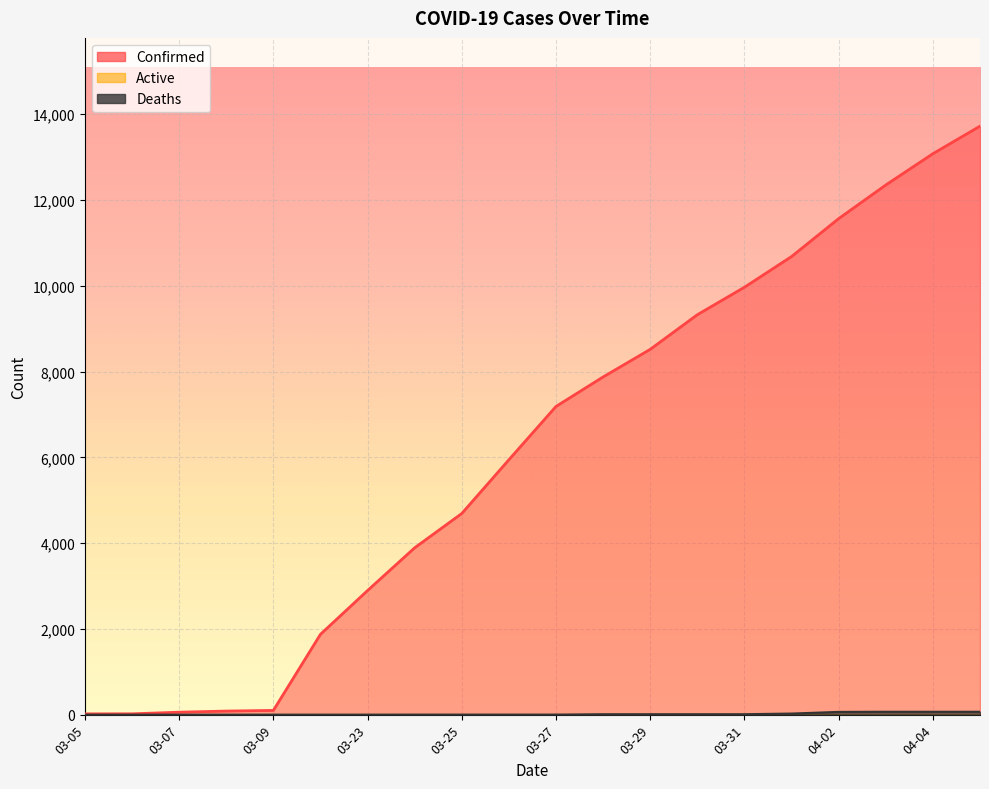

What is the total value across all series at 04-05?

13790